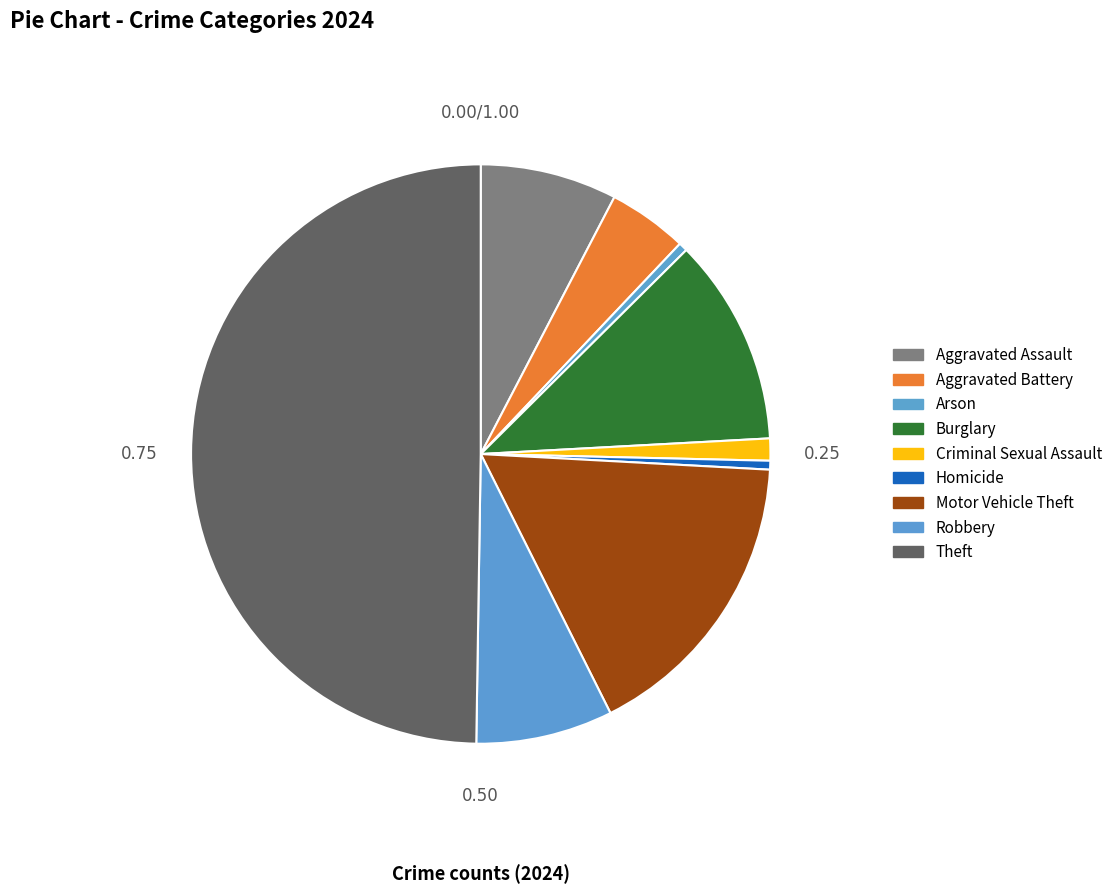

Which slice is the smallest?

Arson